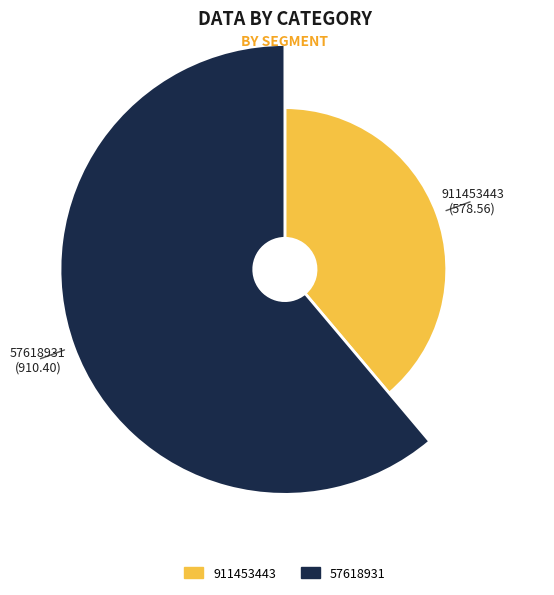

Count the number of slices in the pie.

2